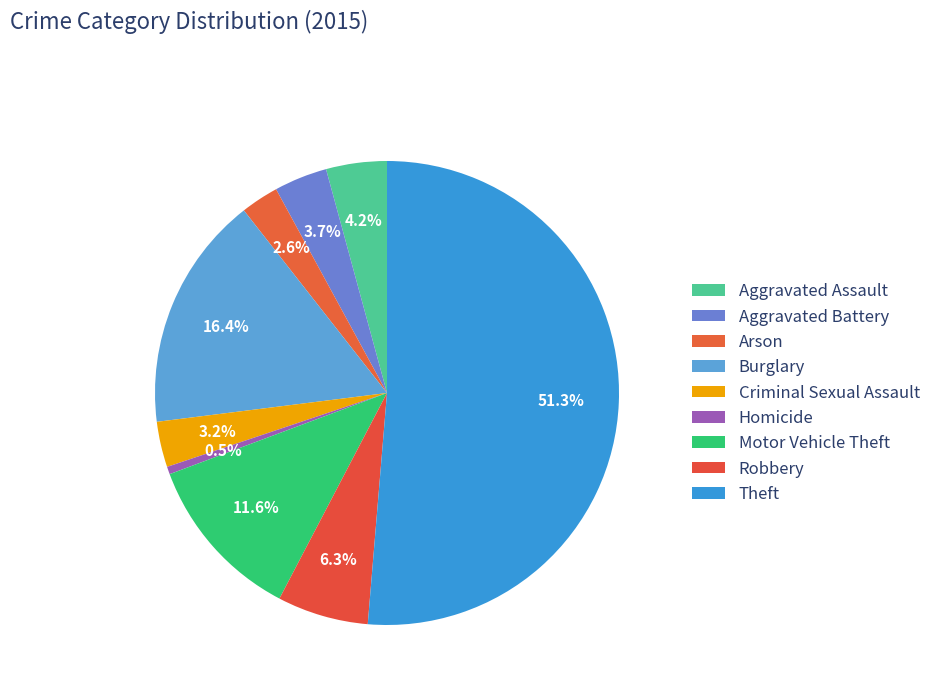

The Theft slice represents 51% of the pie. True or false?

True